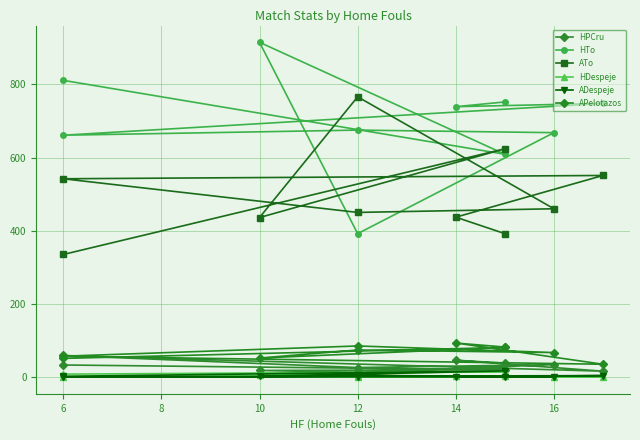

True or false: APelotazos and HDespeje cross at least once.

False